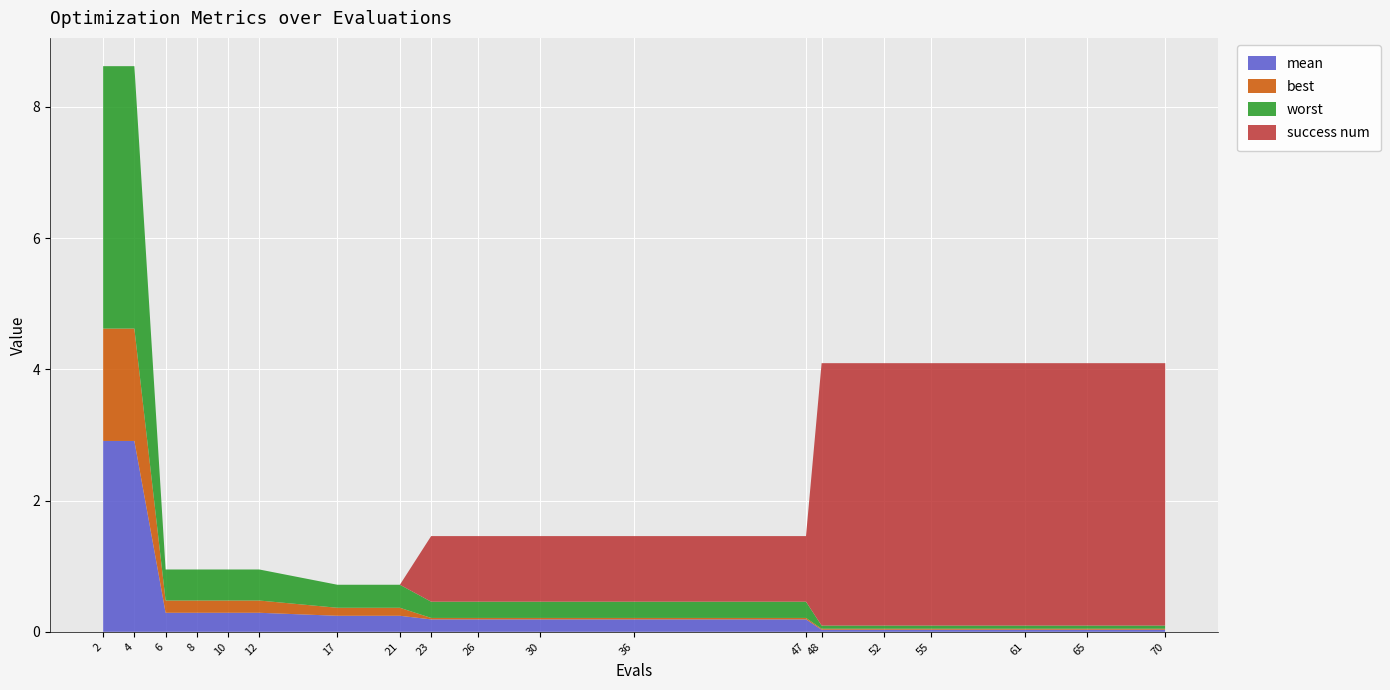

Reading right to left, transcribe all the data shown in this chart.

mean: 0.0	0.0	0.0	0.0	0.0	0.0	0.2	0.2	0.2	0.2	0.2	0.2	0.2	0.3	0.3	0.3	0.3	2.9	2.9
best: 0.0	0.0	0.0	0.0	0.0	0.0	0.0	0.0	0.0	0.0	0.0	0.1	0.1	0.2	0.2	0.2	0.2	1.7	1.7
worst: 0.0	0.0	0.0	0.0	0.0	0.0	0.2	0.2	0.2	0.2	0.2	0.4	0.4	0.5	0.5	0.5	0.5	4.0	4.0
success num: 4.0	4.0	4.0	4.0	4.0	4.0	1.0	1.0	1.0	1.0	1.0	0.0	0.0	0.0	0.0	0.0	0.0	0.0	0.0